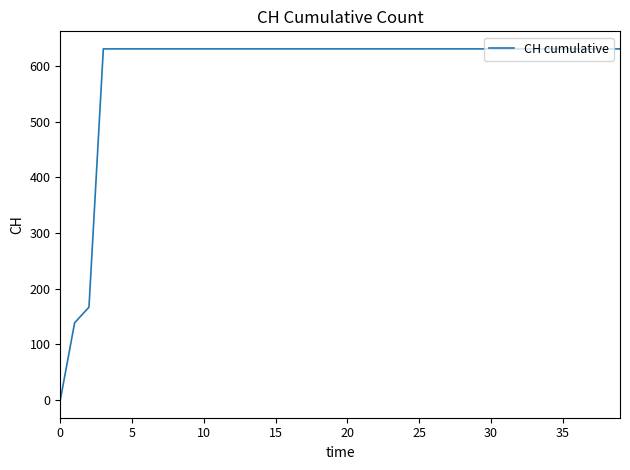

Does the chart display data point markers on the line(s)?

No